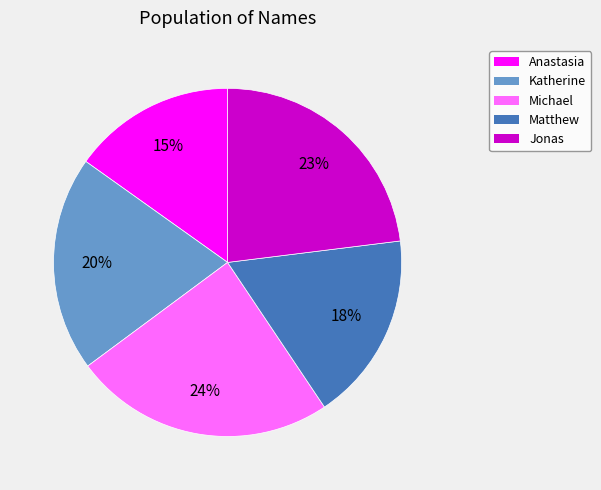

What is the smallest slice in the pie chart?

Anastasia